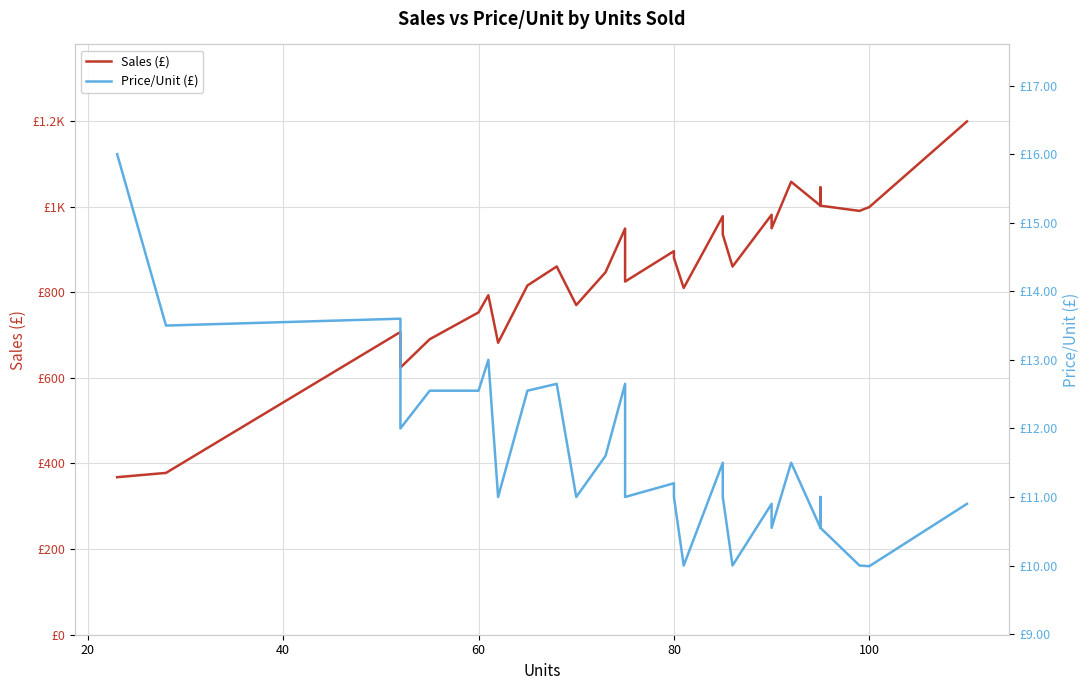

What is the average value of the Sales (£) series?

860.6